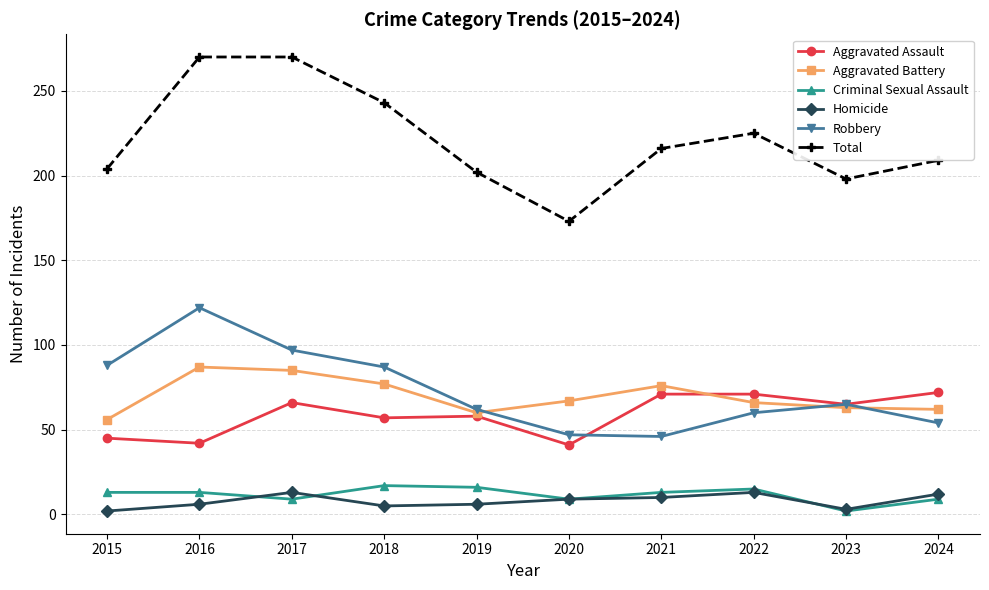

What are all the series names shown in the legend?

Aggravated Assault, Aggravated Battery, Criminal Sexual Assault, Homicide, Robbery, Total